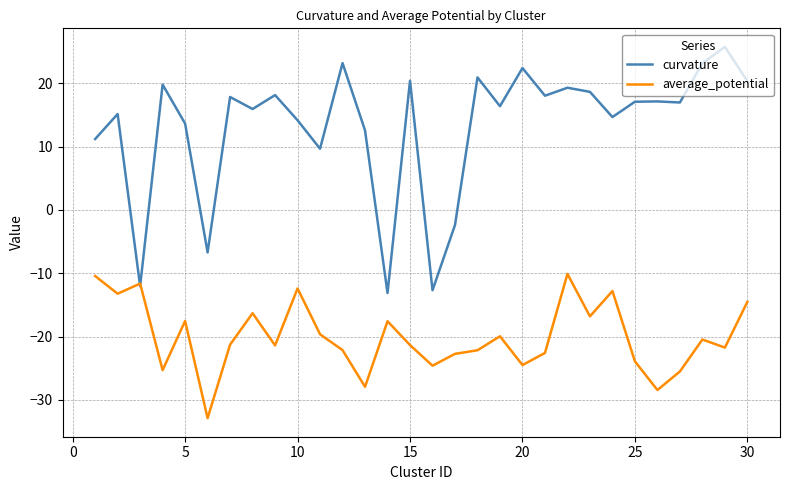

List the series in order of their peak value, lowest first.

average_potential, curvature